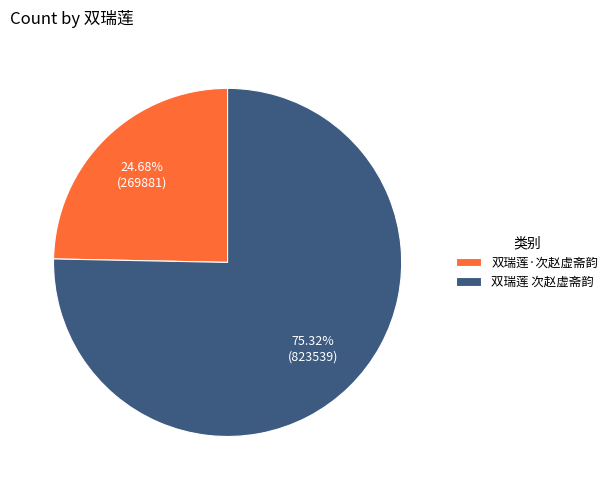

What is the smallest slice in the pie chart?

双瑞莲·次赵虚斋韵